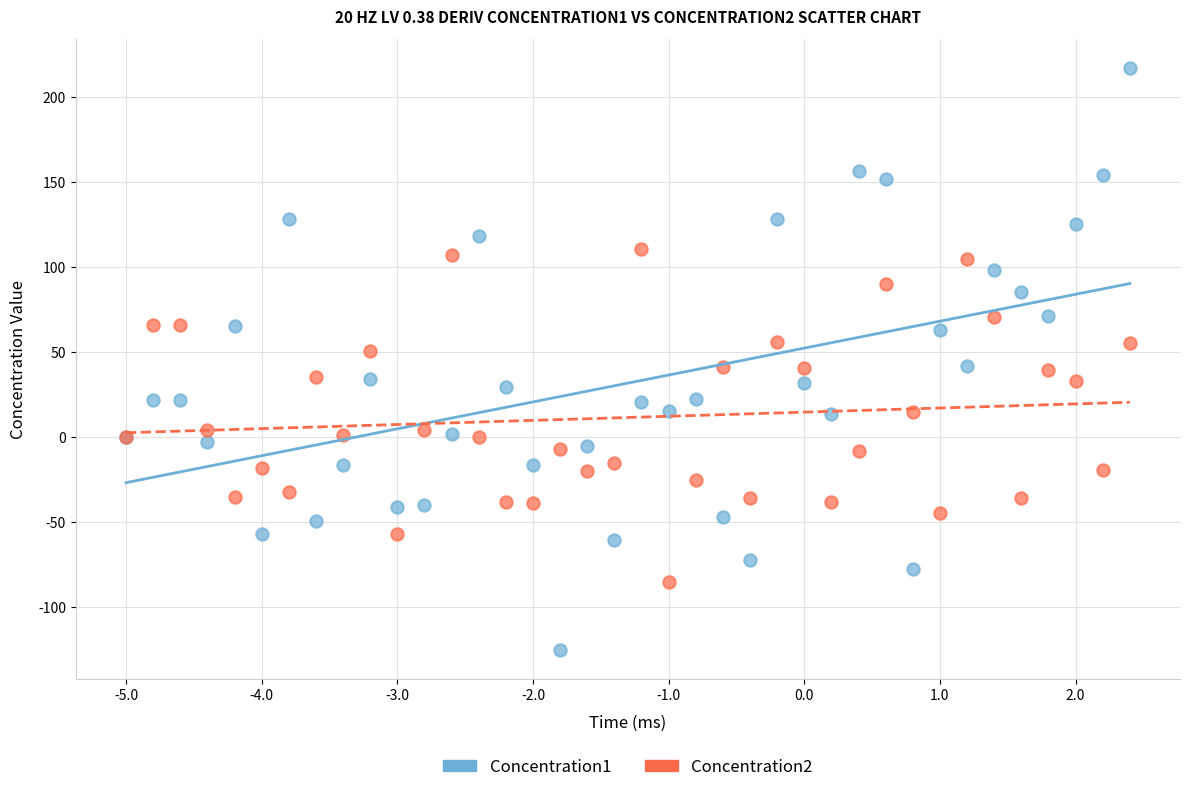

Which series reaches the minimum Y coordinate?

Concentration1